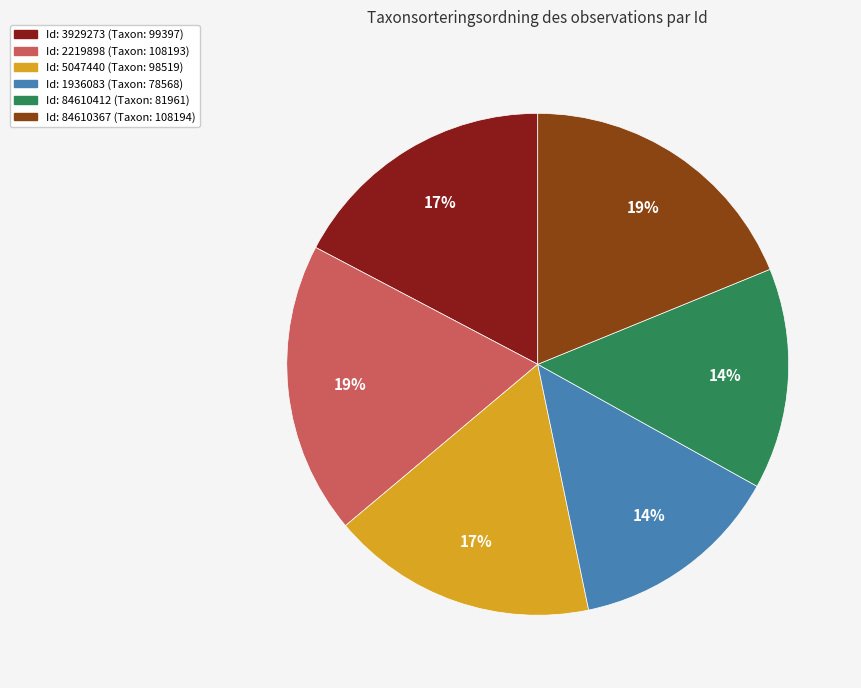

To the nearest percent, what is the average slice percentage?

17%